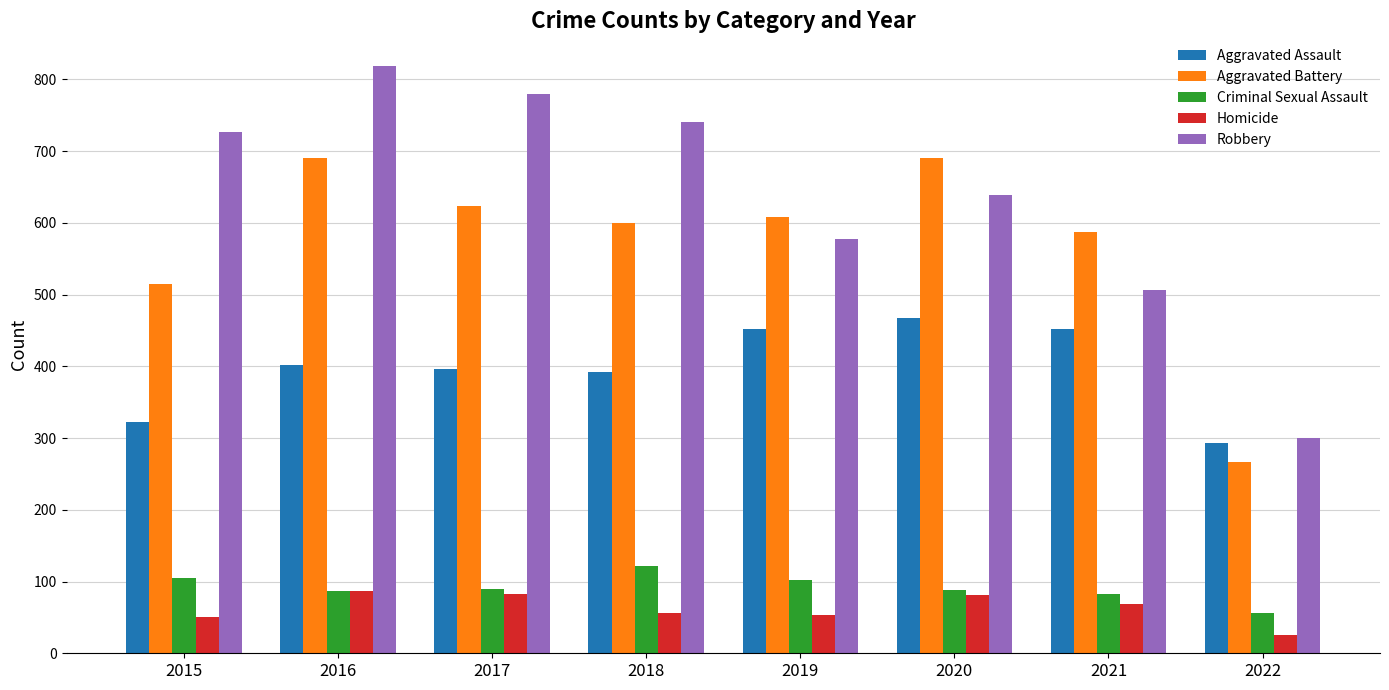

Which series has the widest spread of values?

Robbery